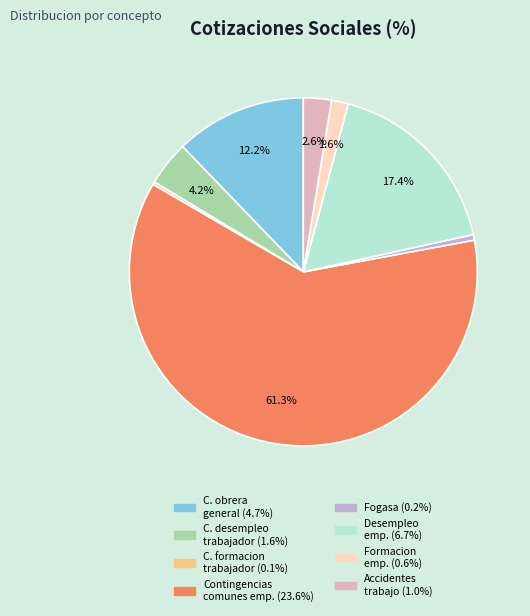

To the nearest percent, what is the difference between the largest and smallest slice percentages?

61%